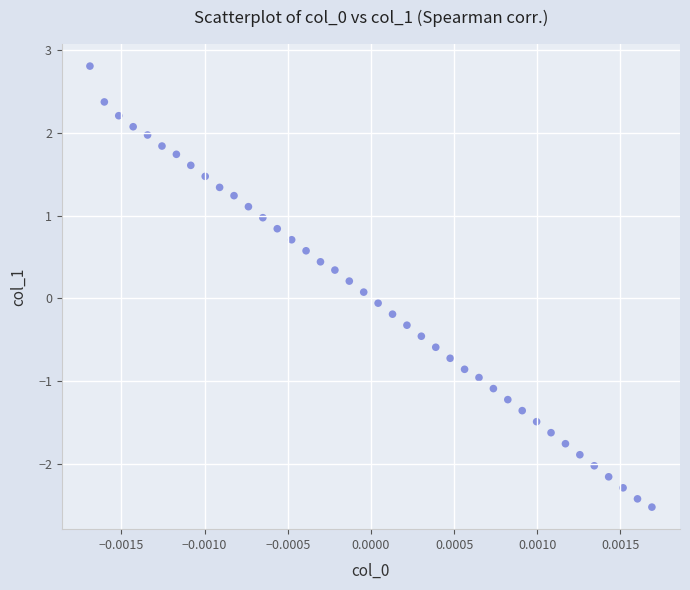

What is the range of Y values (max minus min)?

5.3